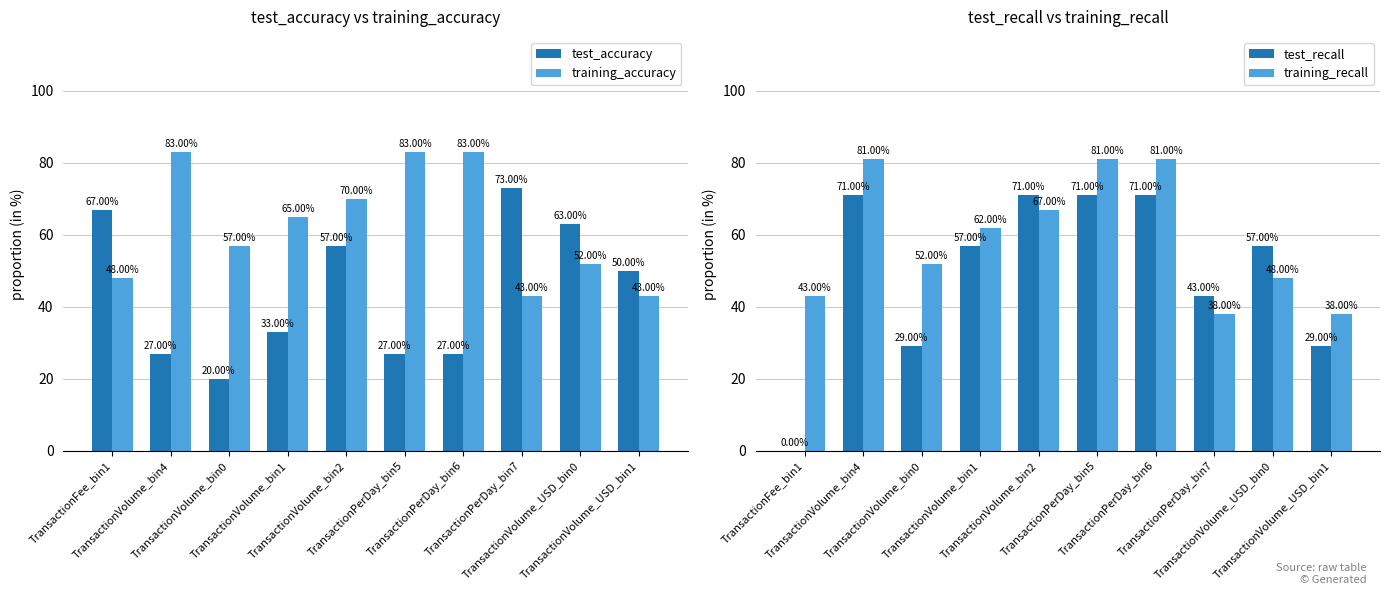

What is the greatest value displayed?

83.0